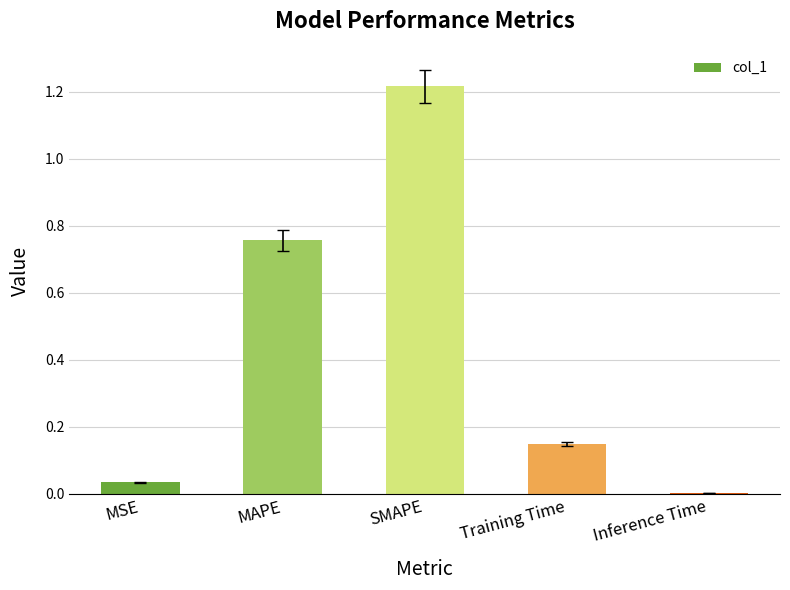

What is the change in value from MSE to Training Time?

+0.1